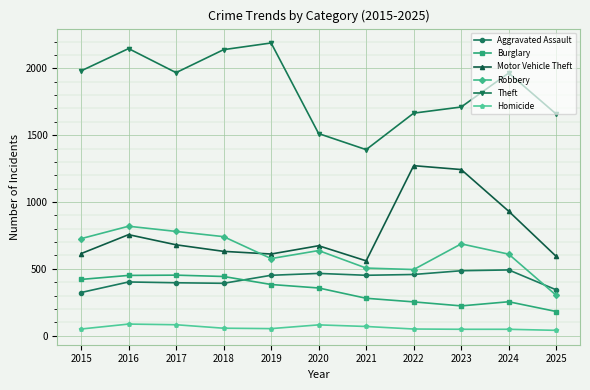

True or false: Aggravated Assault and Homicide cross at least once.

False